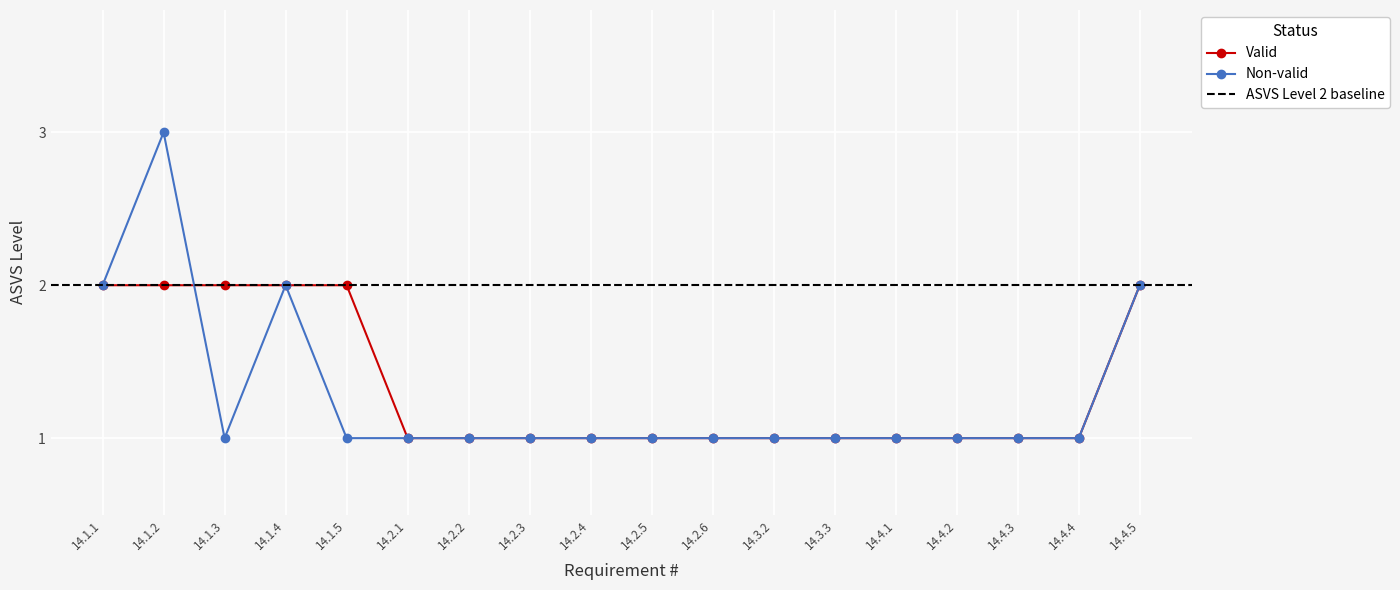

The Non-valid series shows 1 at 14.3.2. True or false?

True